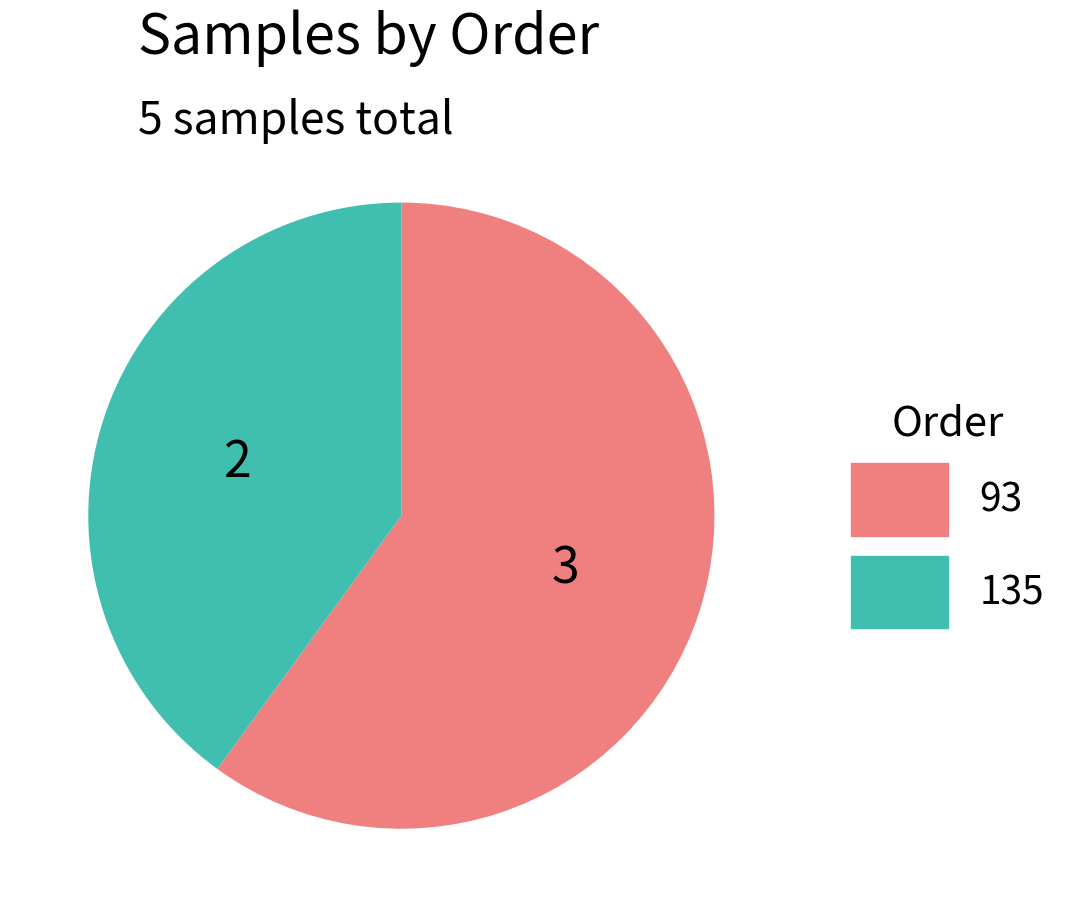

Combined, do 135 and 93 account for over 50%?

Yes